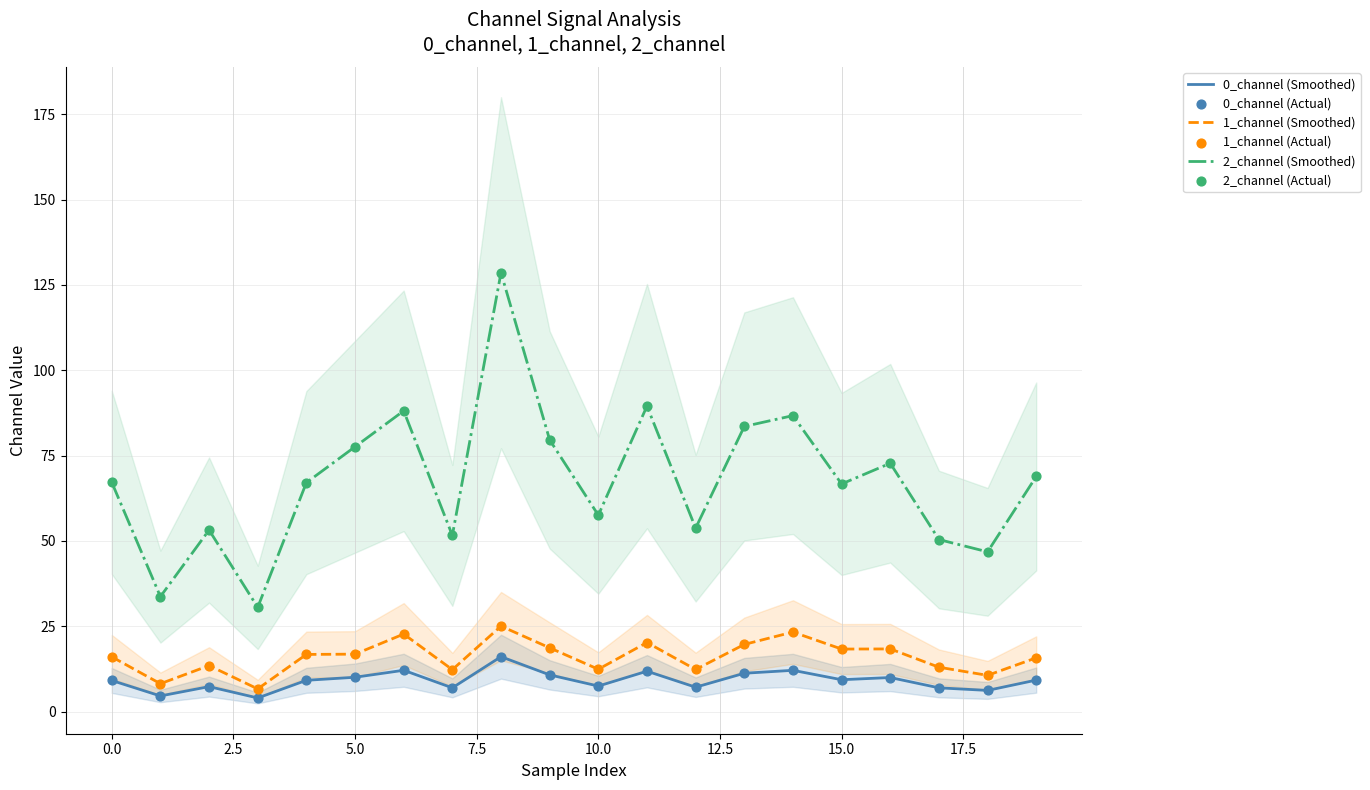

What is the total value across all series at 12?

146.4